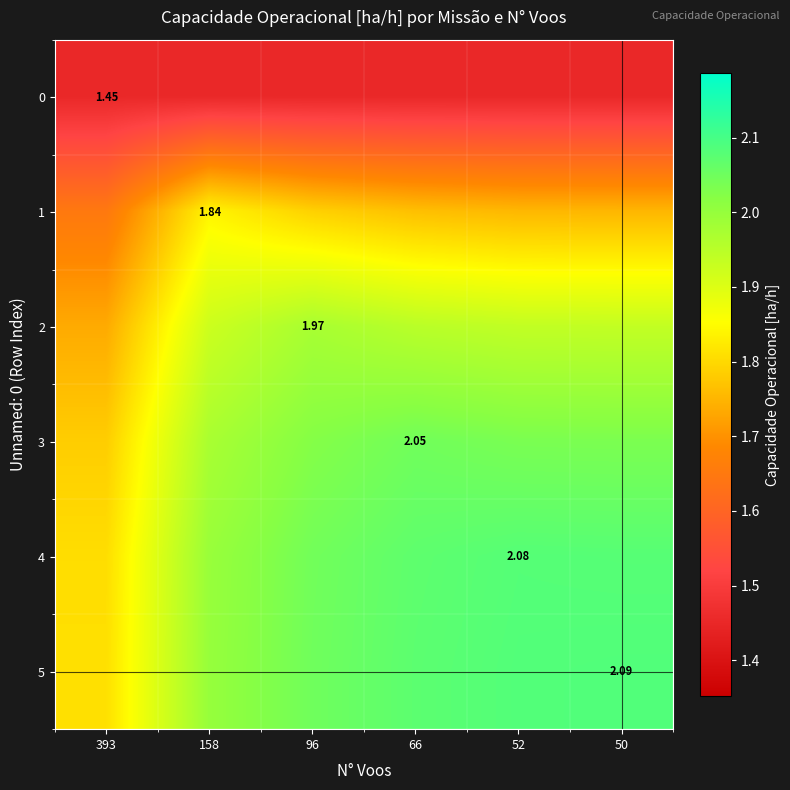

List the series in order of their peak value, highest first.

5, 4, 3, 2, 1, 0